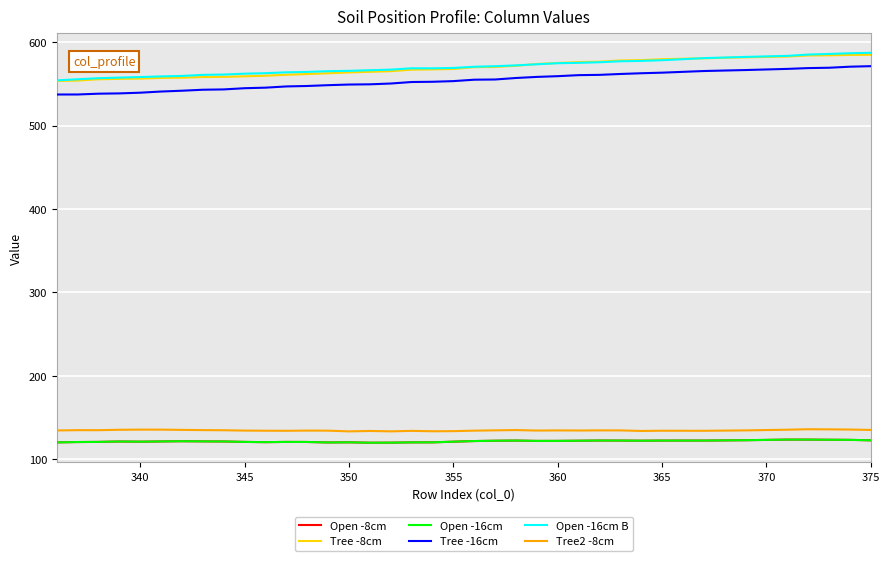

What is the sum of all Tree2 -8cm values?

4978.0